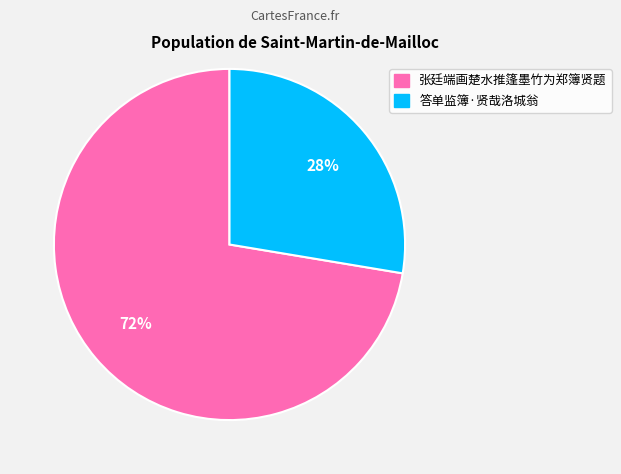

Count the number of slices in the pie.

2